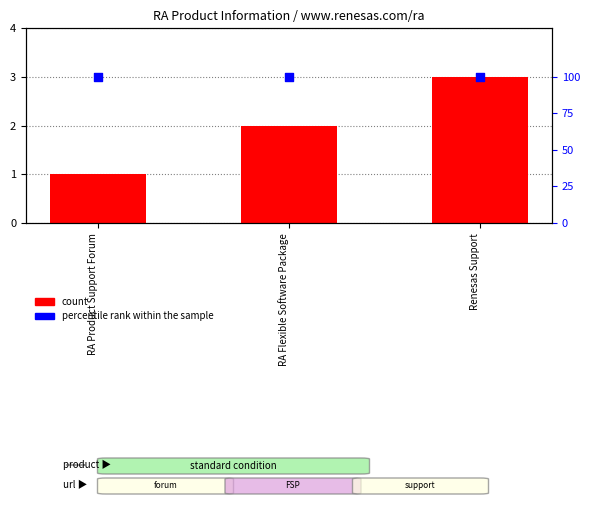

What are all the series names shown in the legend?

count, percentile rank within the sample